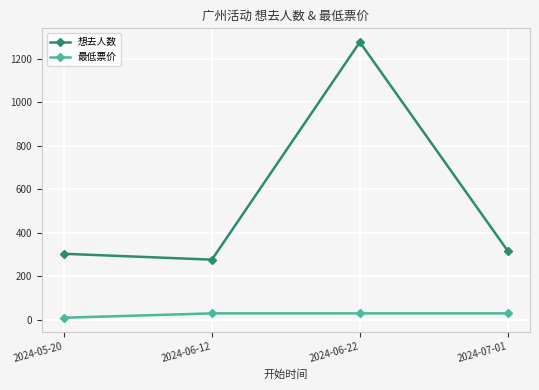

At which label does 想去人数 reach its peak?

2024-06-22